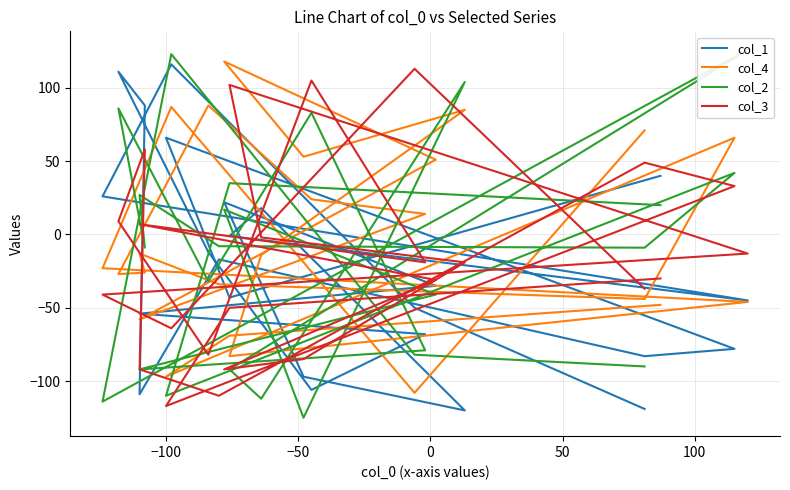

Is it true that col_1 equals -20 at 14?

False